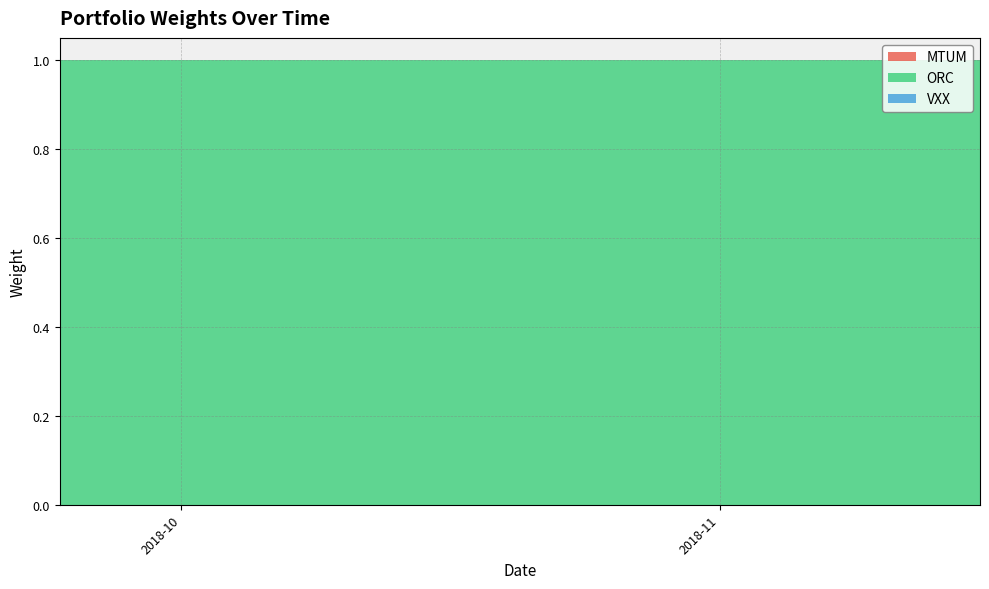

Reading left to right, transcribe all the data shown in this chart.

MTUM: 0=0	1=0	2=0	3=0	4=0	5=0	6=0	7=0	8=0	9=0	10=0	11=0	12=0	13=0	14=0	15=0	16=0	17=0	18=0	19=0	20=0	21=0	22=0	23=0	24=0	25=0	26=0	27=0	28=0	29=0	30=0	31=0	32=0	33=0	34=0	35=0	36=0	37=0	38=0	39=0
ORC: 0=1	1=1	2=1	3=1	4=1	5=1	6=1	7=1	8=1	9=1	10=1	11=1	12=1	13=1	14=1	15=1	16=1	17=1	18=1	19=1	20=1	21=1	22=1	23=1	24=1	25=1	26=1	27=1	28=1	29=1	30=1	31=1	32=1	33=1	34=1	35=1	36=1	37=1	38=1	39=1
VXX: 0=0	1=0	2=0	3=0	4=0	5=0	6=0	7=0	8=0	9=0	10=0	11=0	12=0	13=0	14=0	15=0	16=0	17=0	18=0	19=0	20=0	21=0	22=0	23=0	24=0	25=0	26=0	27=0	28=0	29=0	30=0	31=0	32=0	33=0	34=0	35=0	36=0	37=0	38=0	39=0